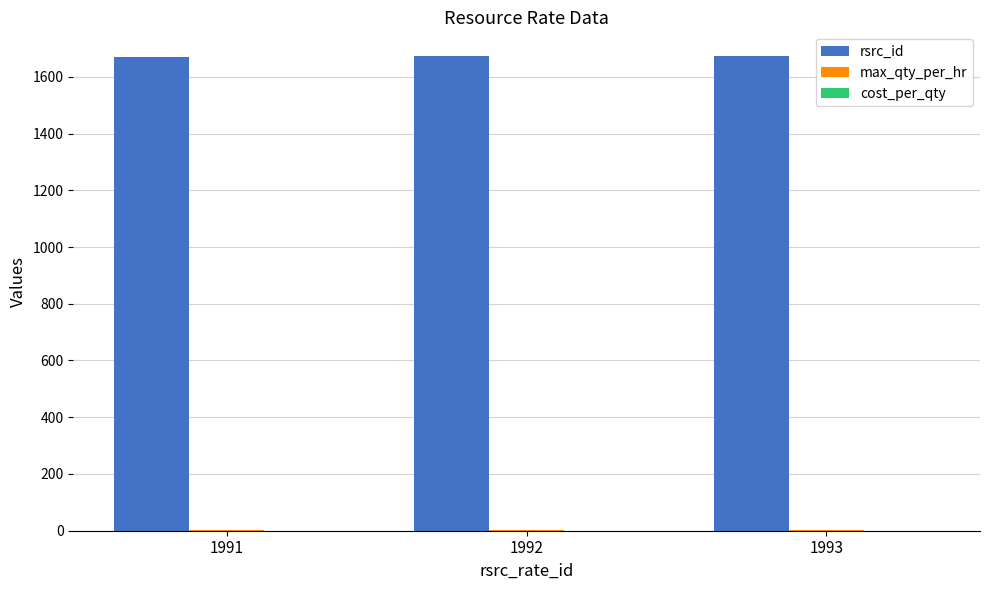

What is the sum of all rsrc_id values?

5016